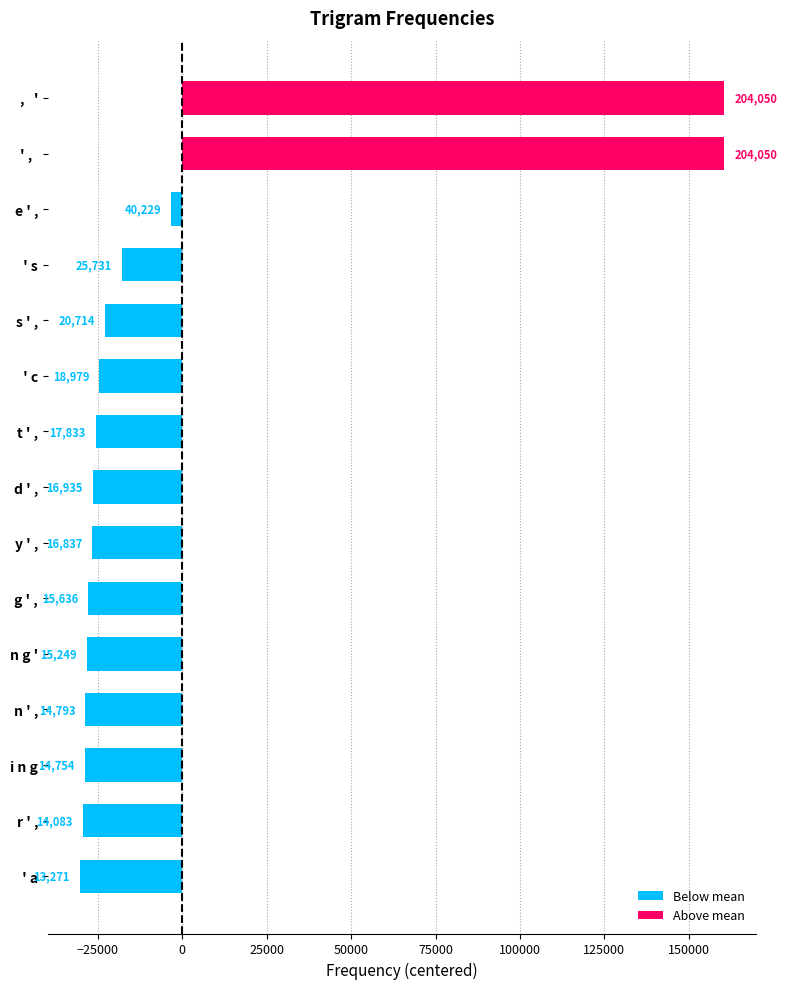

List the labels in order of value, largest first.

' ,  , ,   ', e ' ,,  ' s, s ' ,,  ' c, t ' ,, d ' ,, y ' ,, g ' ,, n g ', n ' ,, i n g, r ' ,,  ' a